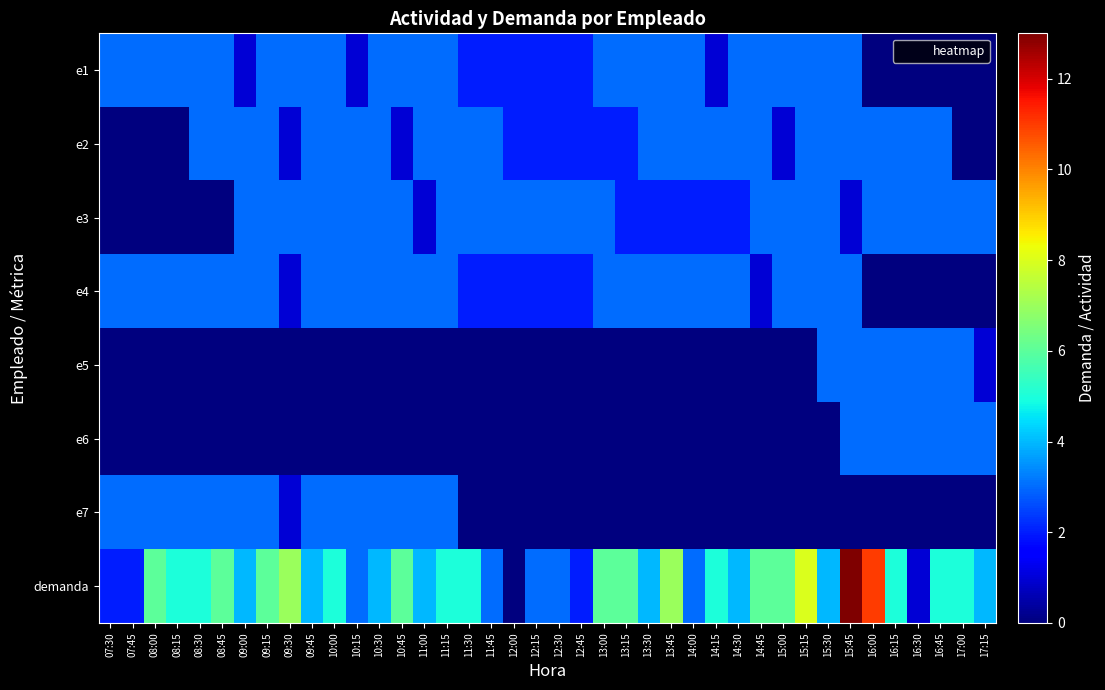

What is the total value across all series at 13:00?

17